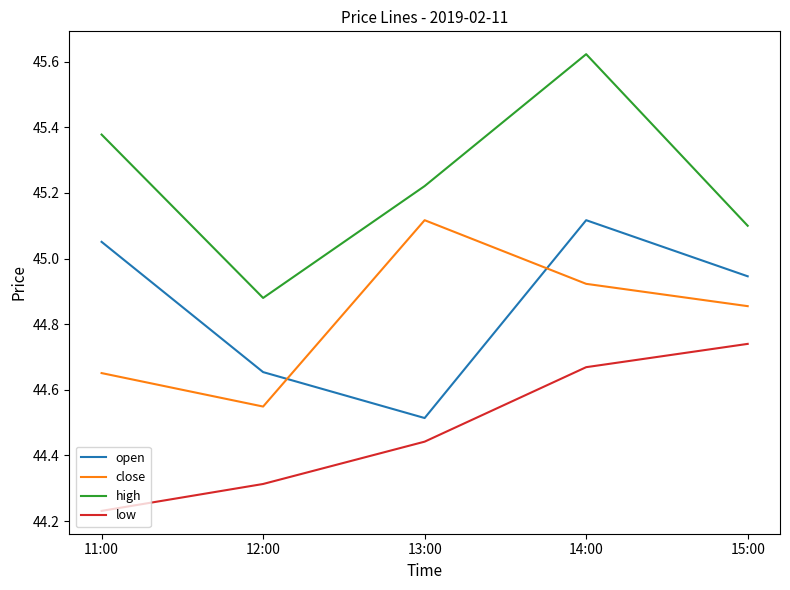

Which category has the highest value across all series?

14:00